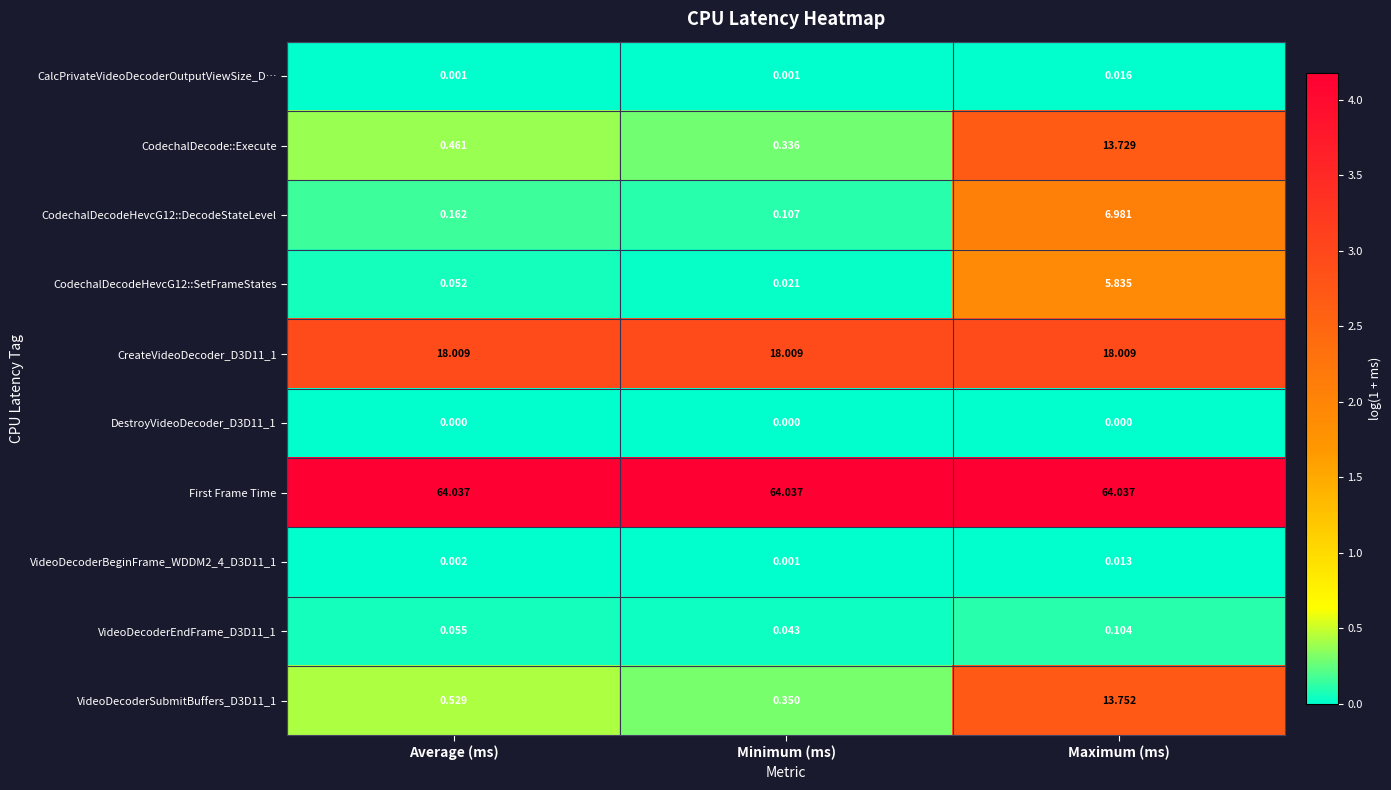

At which category is the sum across all series the highest?

Maximum (ms)